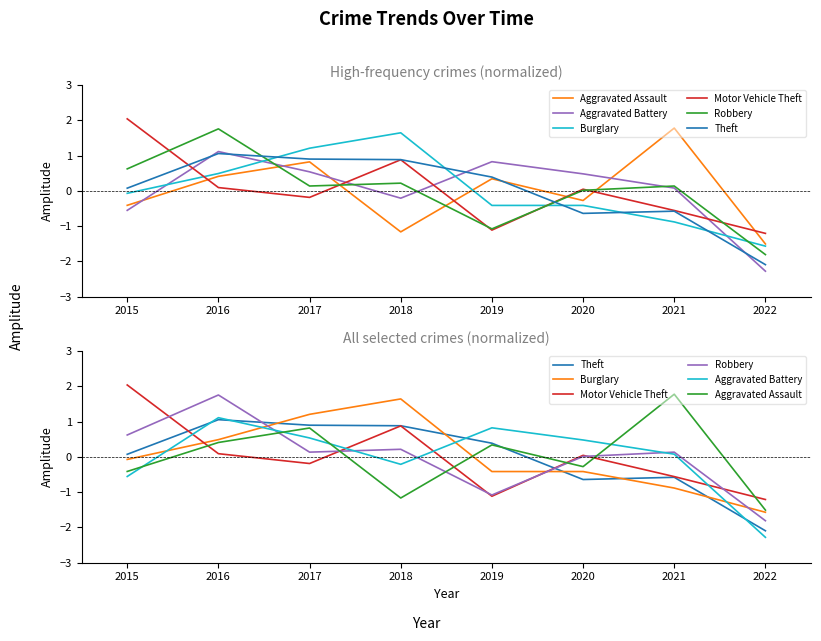

Reading left to right, list all the values displayed in this chart.

Aggravated Assault: -0.4	0.4	0.8	-1.2	0.3	-0.3	1.8	-1.5
Aggravated Battery: -0.6	1.1	0.5	-0.2	0.8	0.5	0.1	-2.3
Burglary: -0.1	0.5	1.2	1.6	-0.4	-0.4	-0.9	-1.6
Motor Vehicle Theft: 2.0	0.1	-0.2	0.9	-1.1	0.0	-0.6	-1.2
Robbery: 0.6	1.8	0.1	0.2	-1.1	0.0	0.1	-1.8
Theft: 0.1	1.1	0.9	0.9	0.4	-0.6	-0.6	-2.1